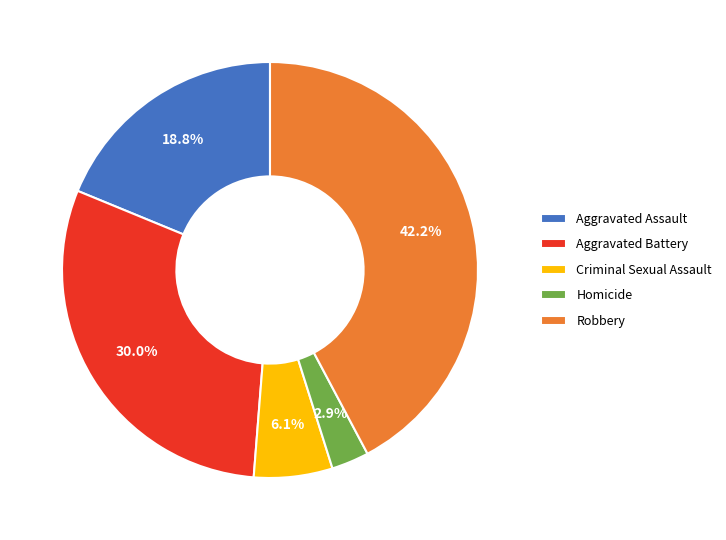

Does Criminal Sexual Assault account for over 50% of the chart?

No